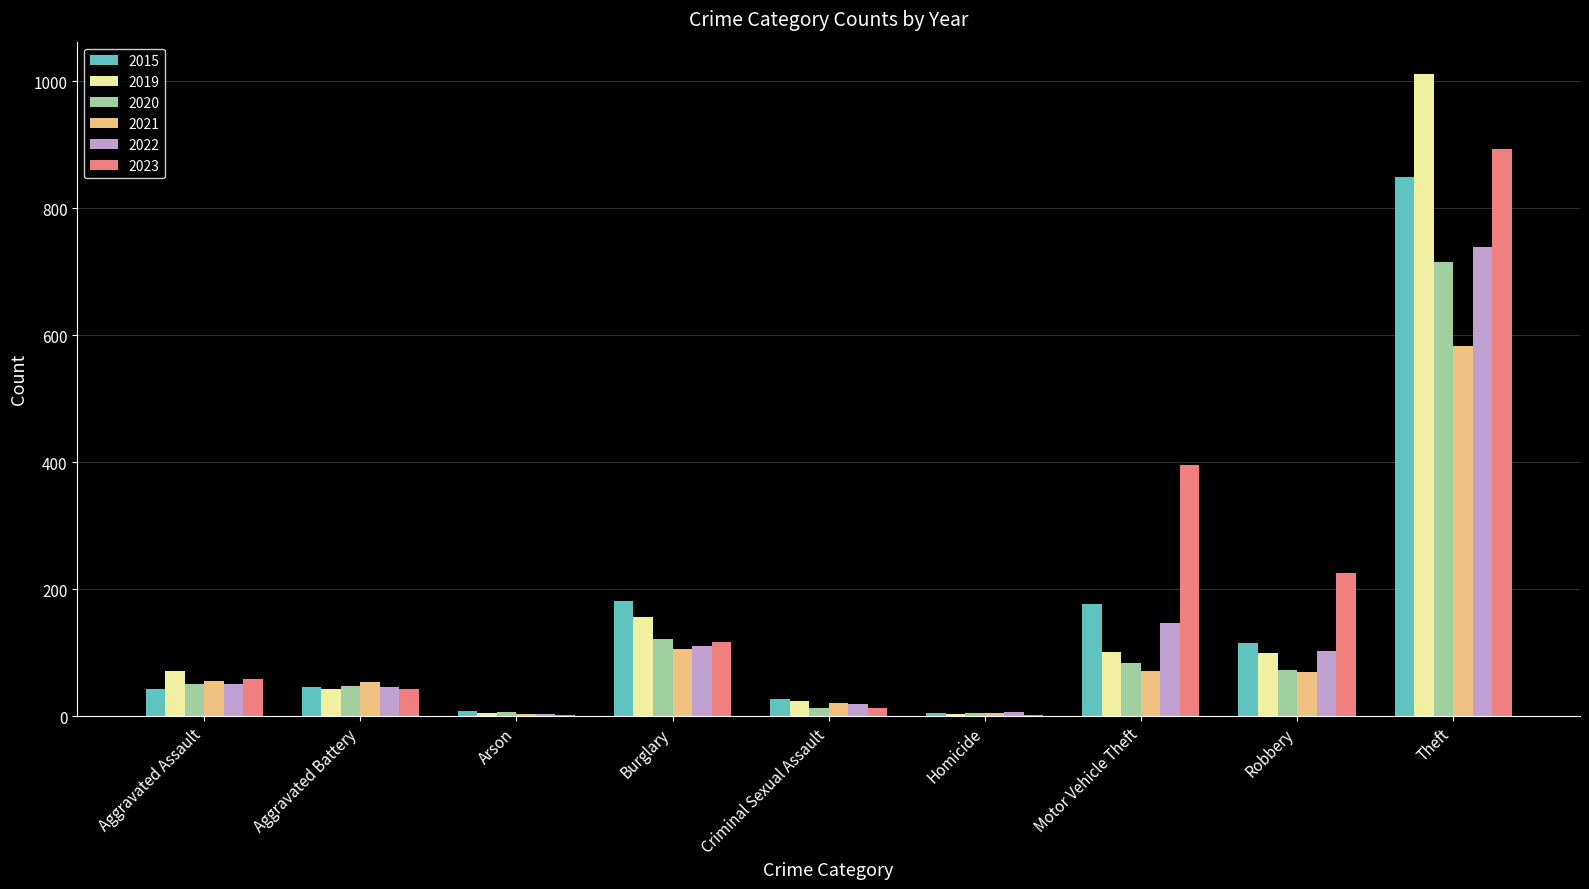

At which label is 2021 closest to 293?

Burglary